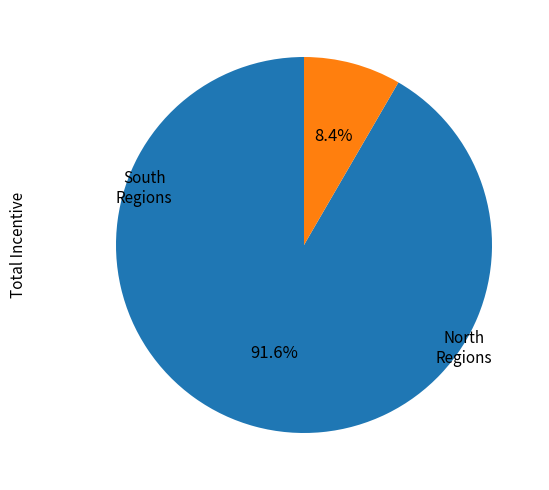

Is there any slice that represents more than half of the pie?

Yes